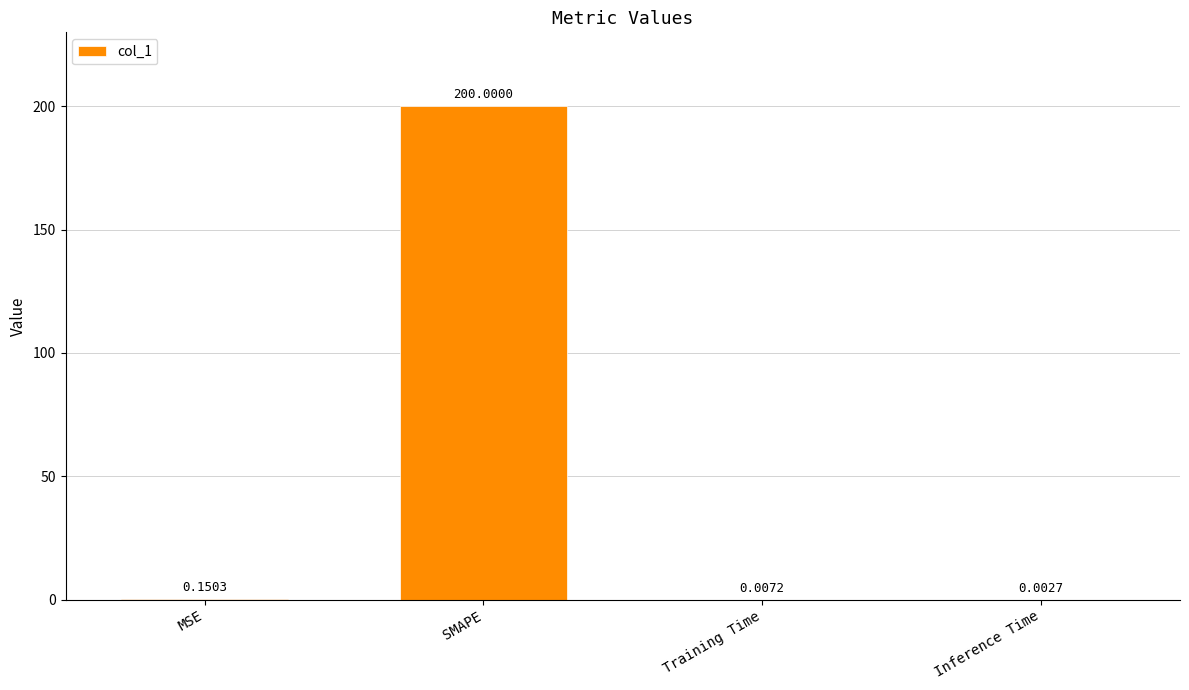

At which category does the chart reach its peak across all series?

SMAPE